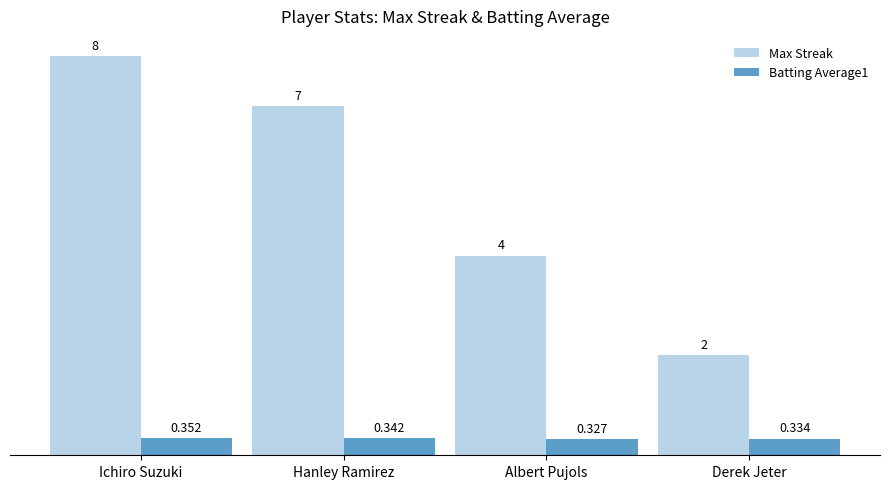

At which category does the chart reach its minimum across all series?

Albert Pujols